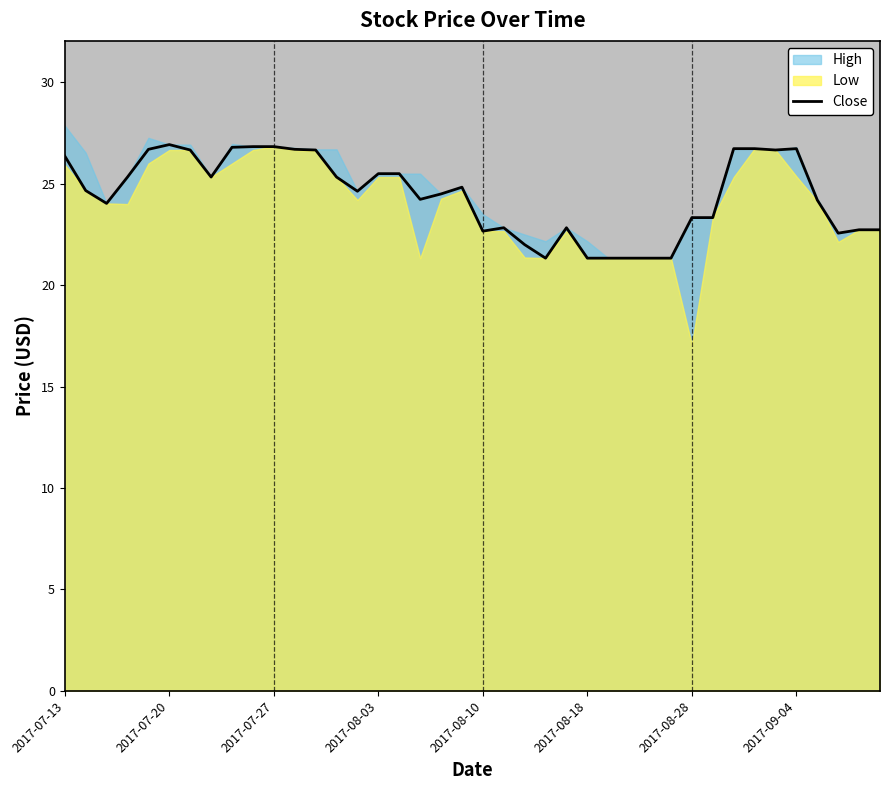

Approximately how many times larger is the value at 30 compared to 16?

0.9